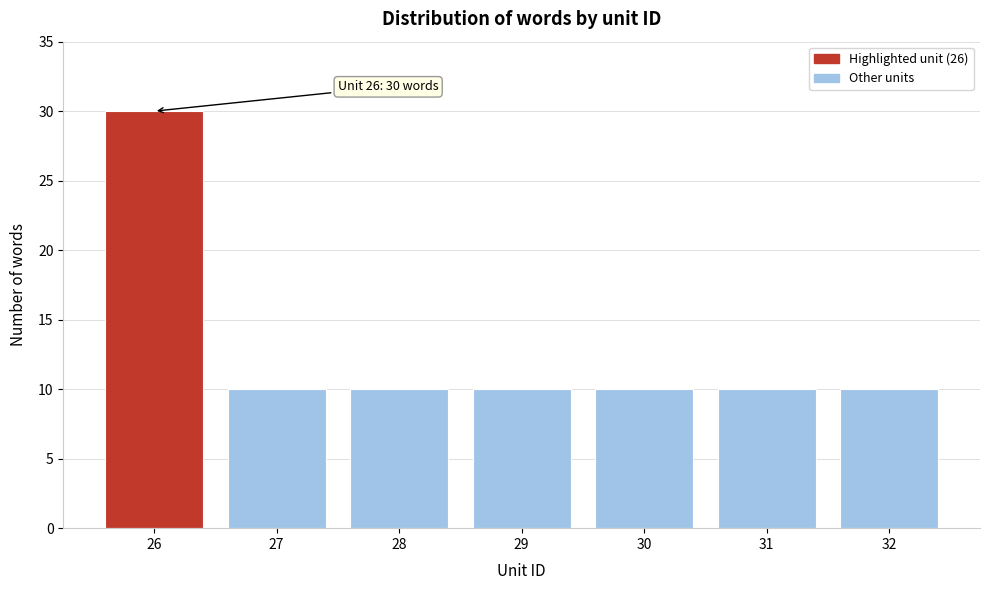

Reading right to left, what are all the values shown in this chart?

32=10	31=10	30=10	29=10	28=10	27=10	26=30